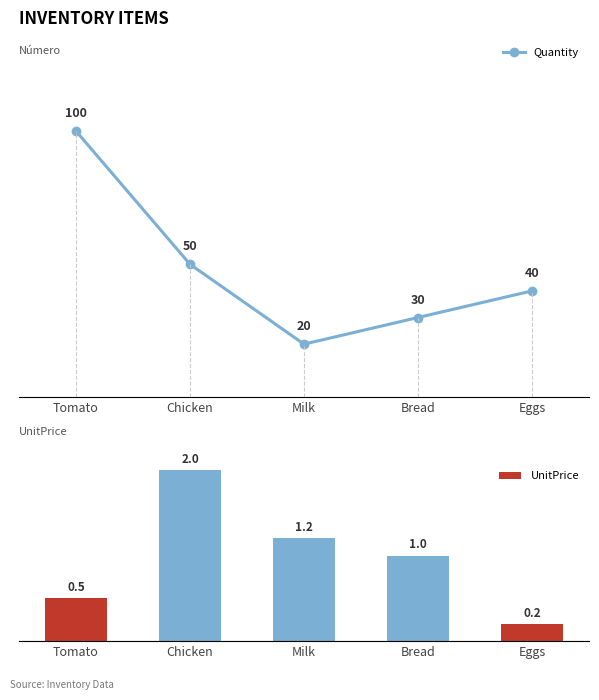

The Quantity series shows 30.0 at Bread. True or false?

True